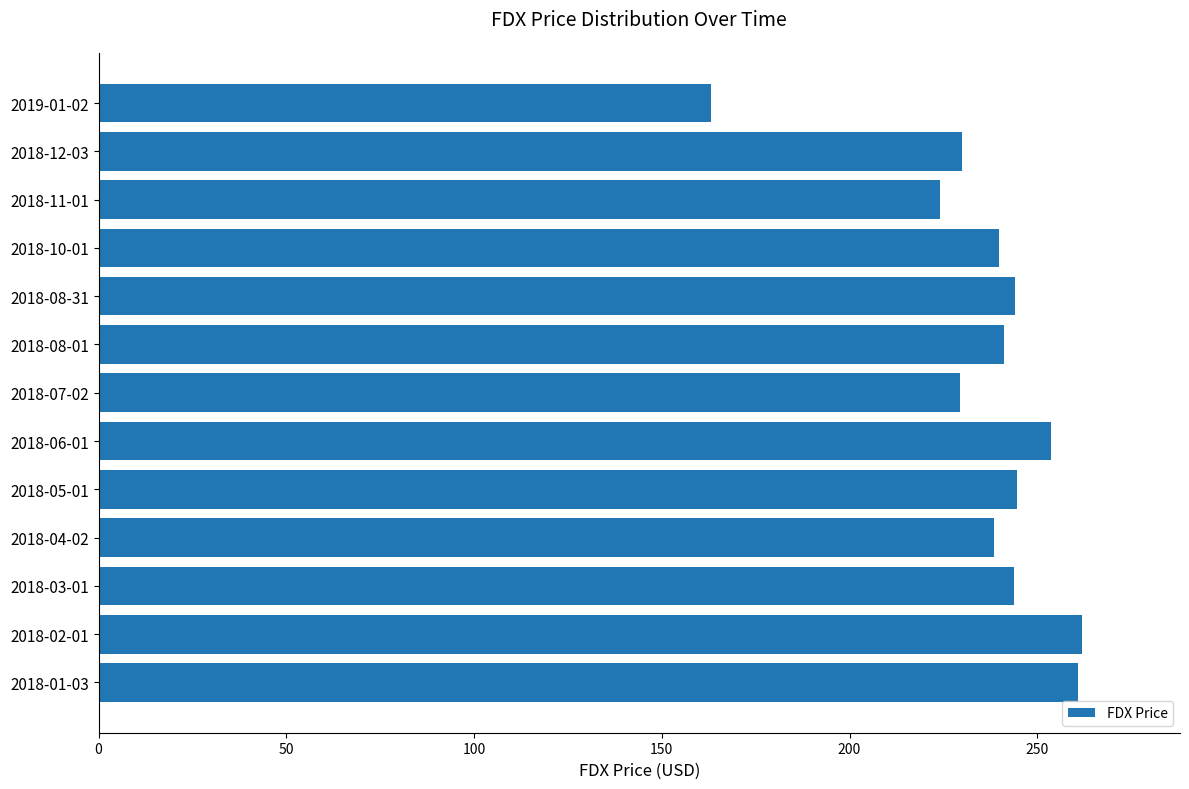

What is the minimum value shown in the chart?

163.2